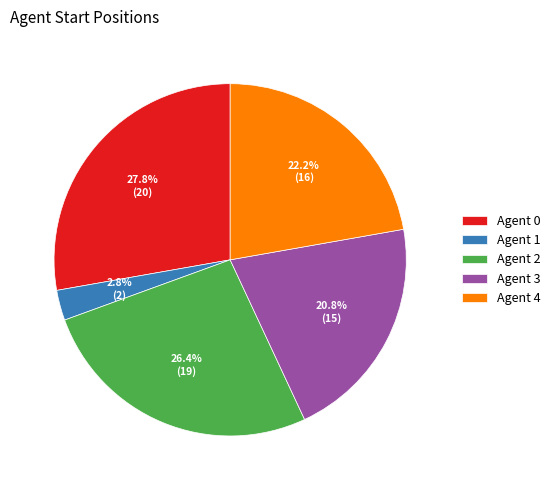

Is there a majority slice in this chart?

No